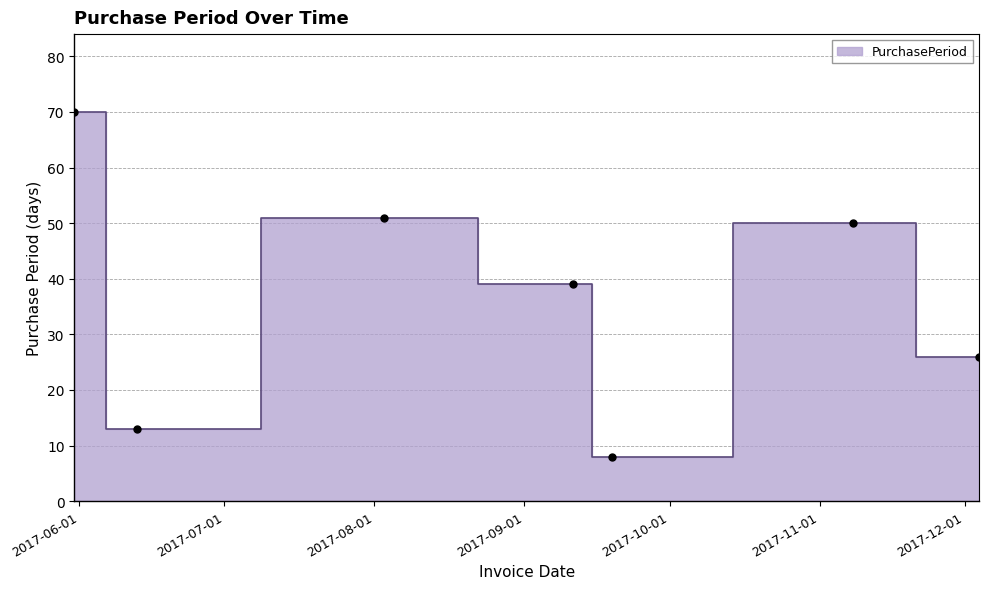

What is the change in value from 2017-06-13 to 2017-08-03?

+38